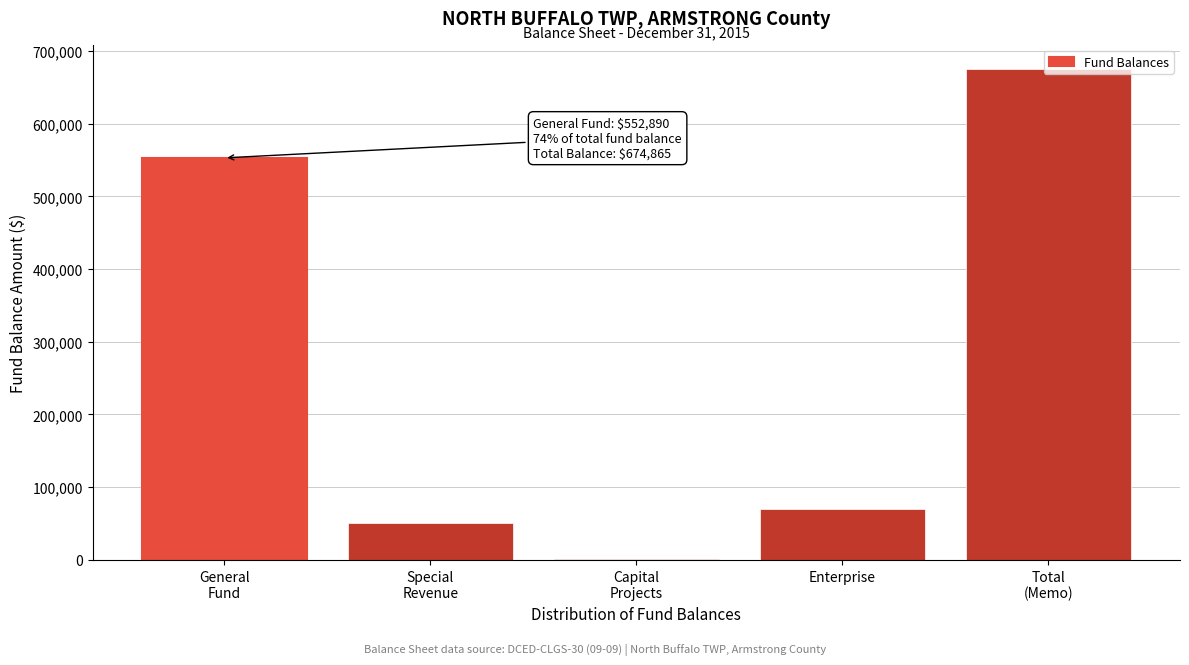

What is the sum of all values?

1349730